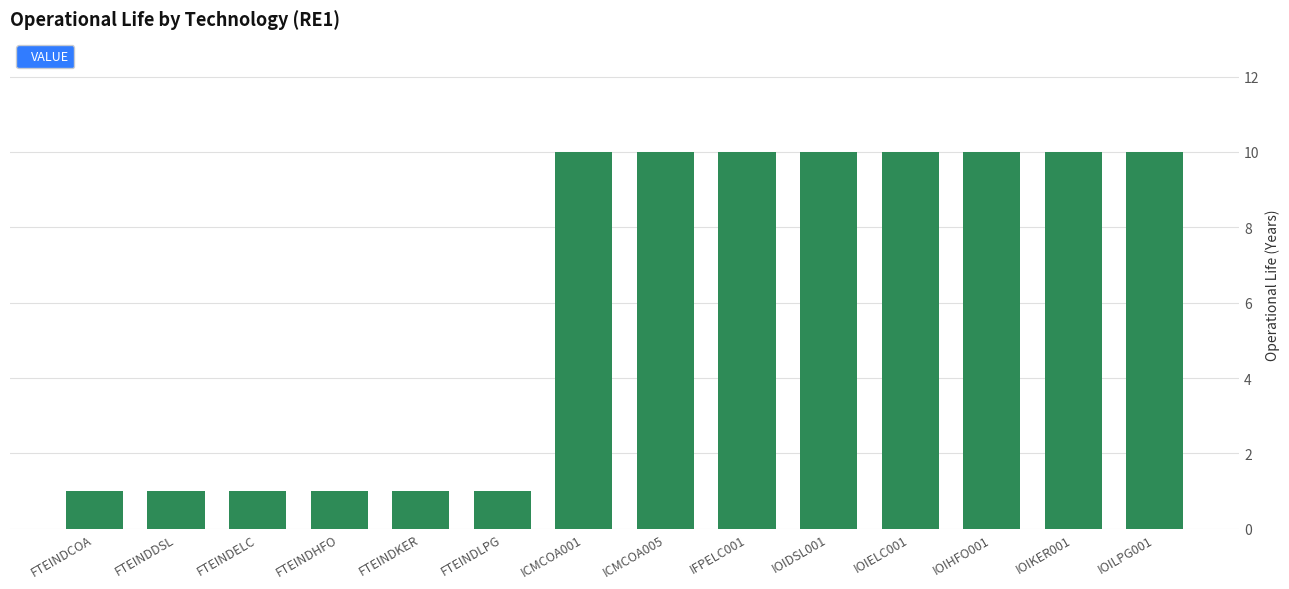

What is the greatest value displayed?

10